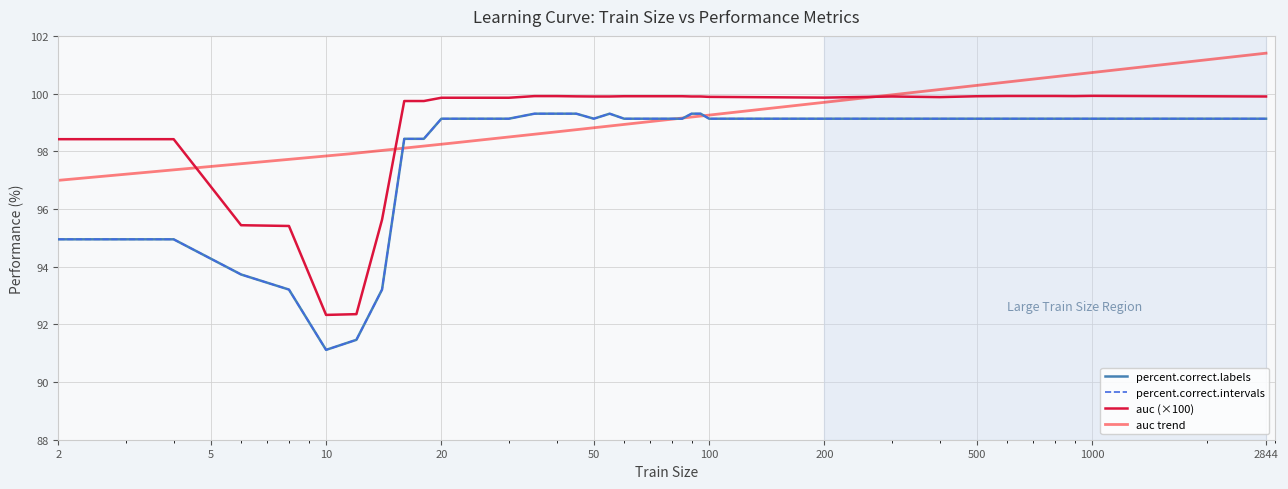

What is the difference between the maximum and minimum values in the percent.correct.intervals series?

8.2